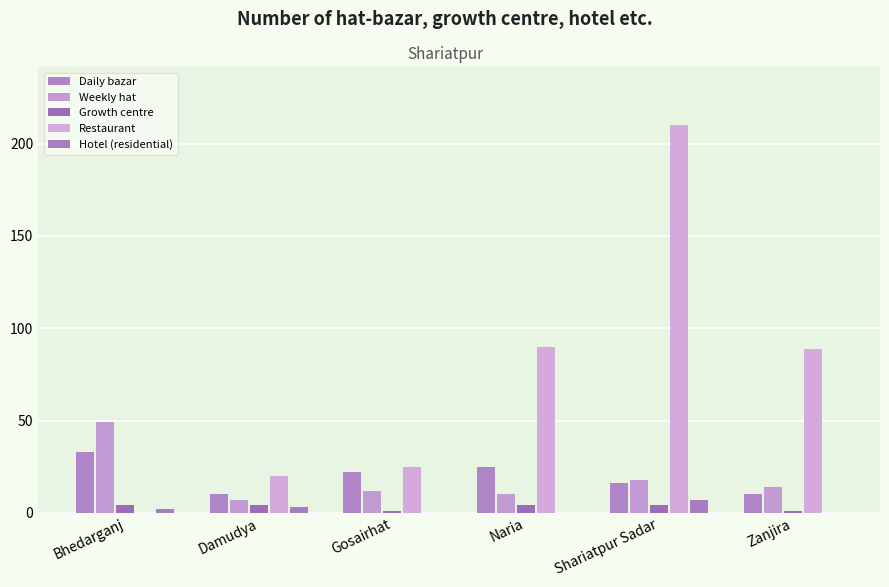

At which category is the sum across all series the highest?

Shariatpur Sadar